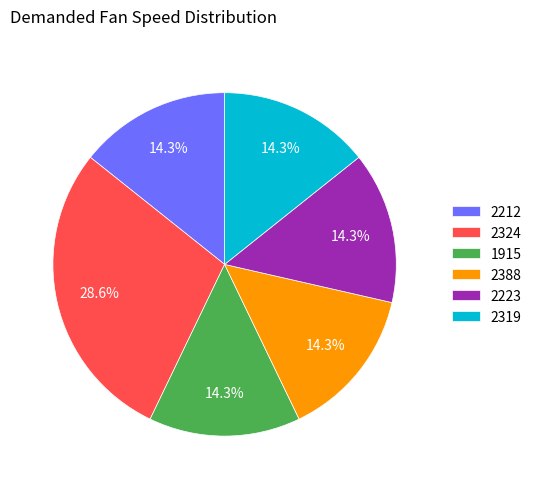

To the nearest percent, what is the difference between the largest and smallest slice percentages?

14%